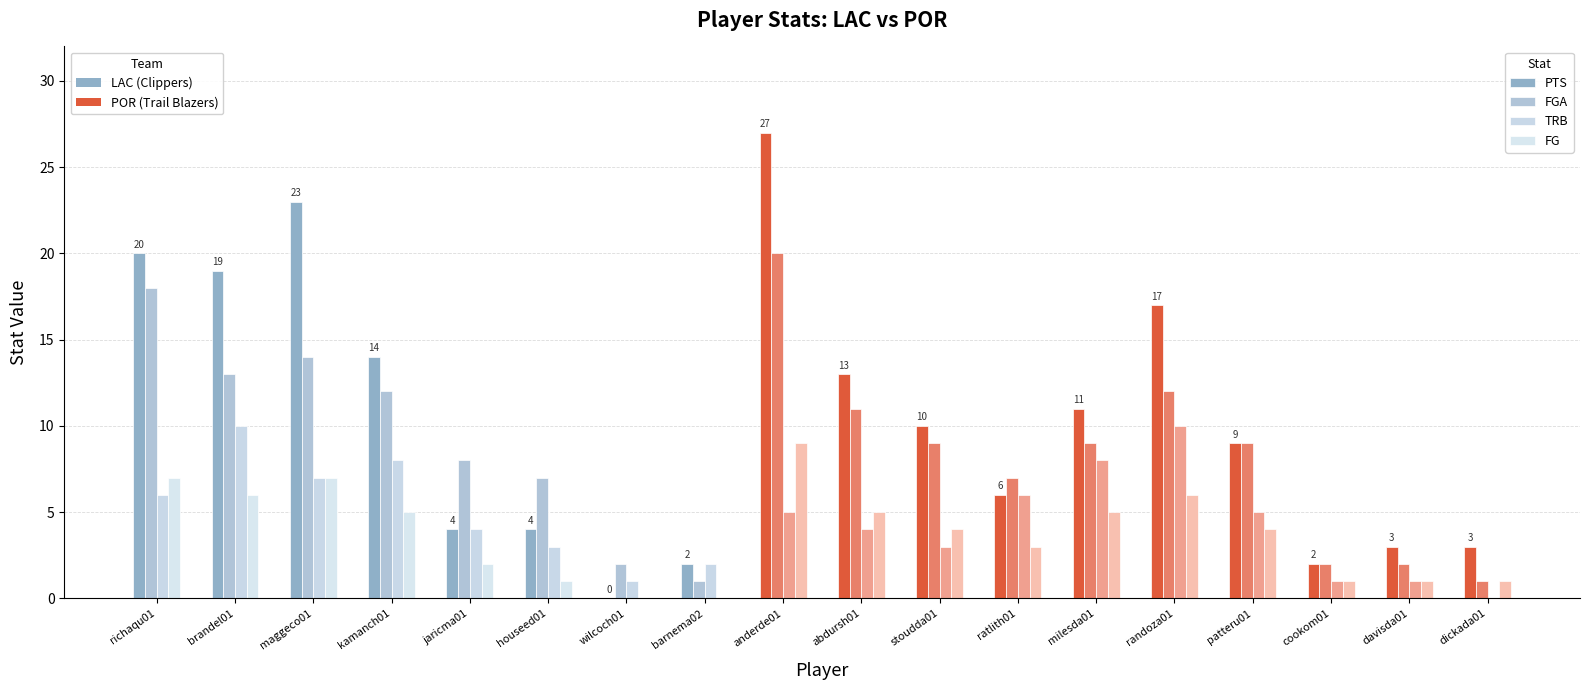

Count the number of data series in this chart.

4